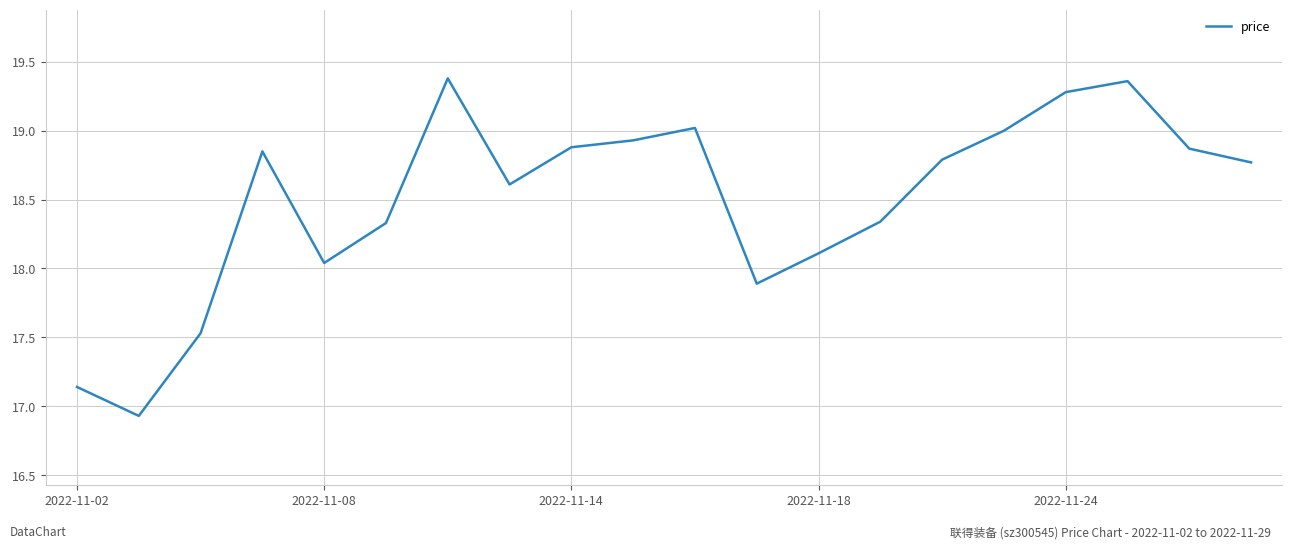

What is the smallest value displayed?

16.9